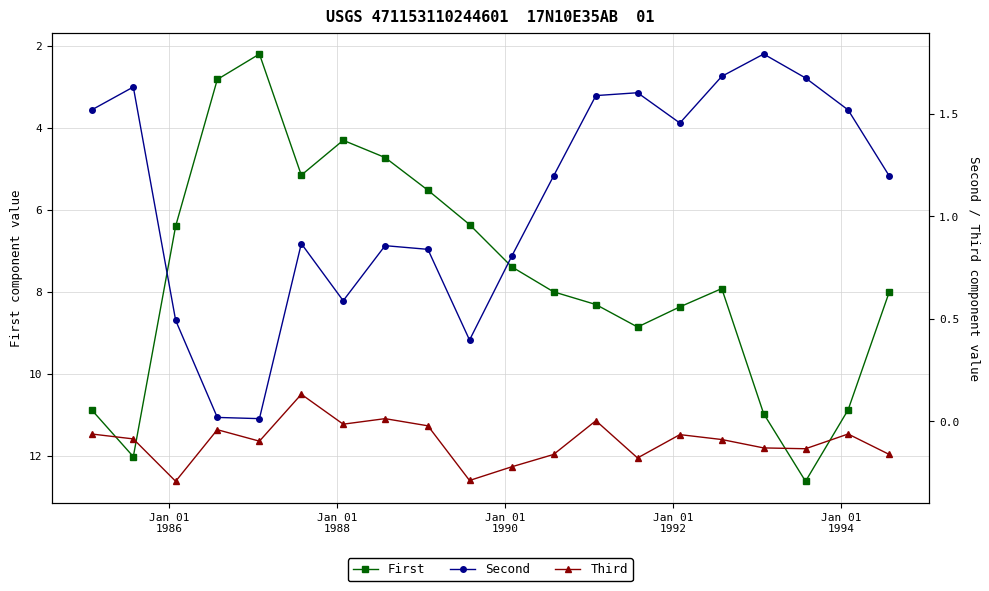

How many lines are shown in the chart?

3